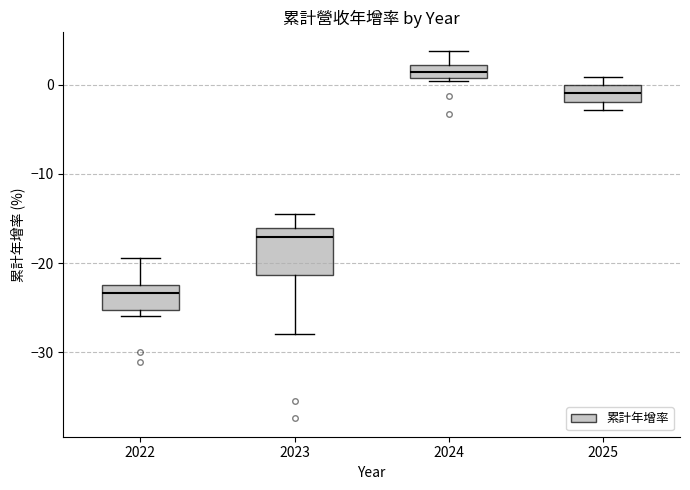

Where does the upper whisker of the box at x = 2024 end on the y-axis? The values are not printed on the chart, so give them approximately, as read against the axis.

4